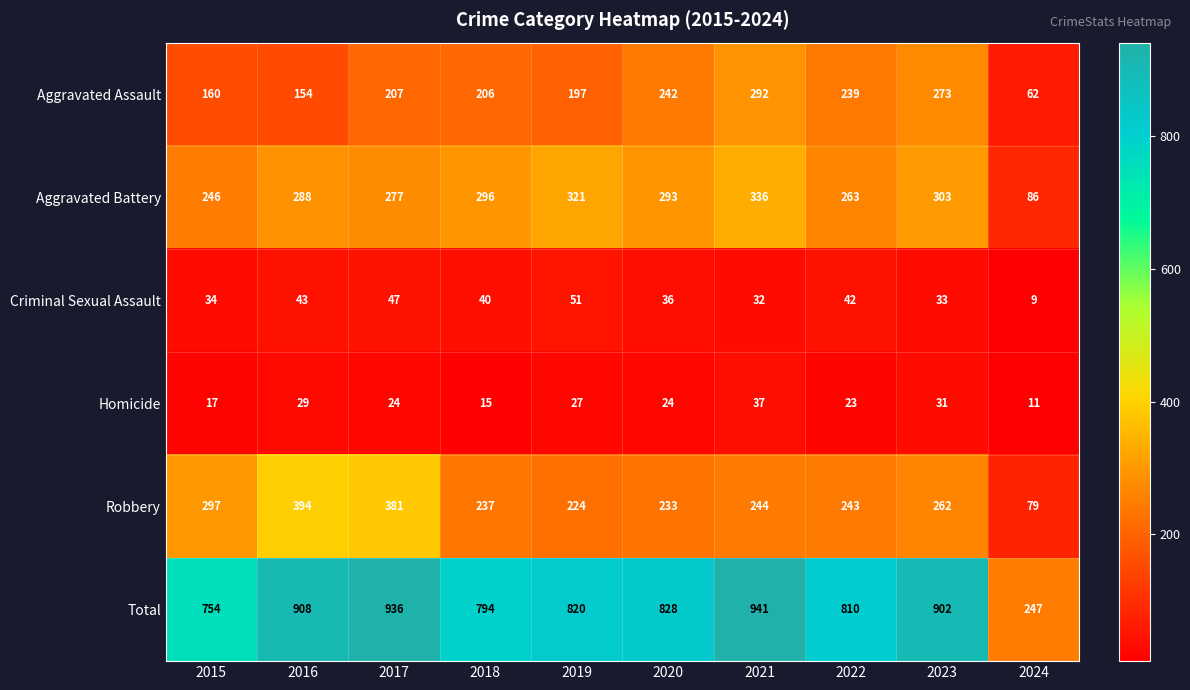

What is the difference between the maximum and second lowest values in the Aggravated Battery series?

90